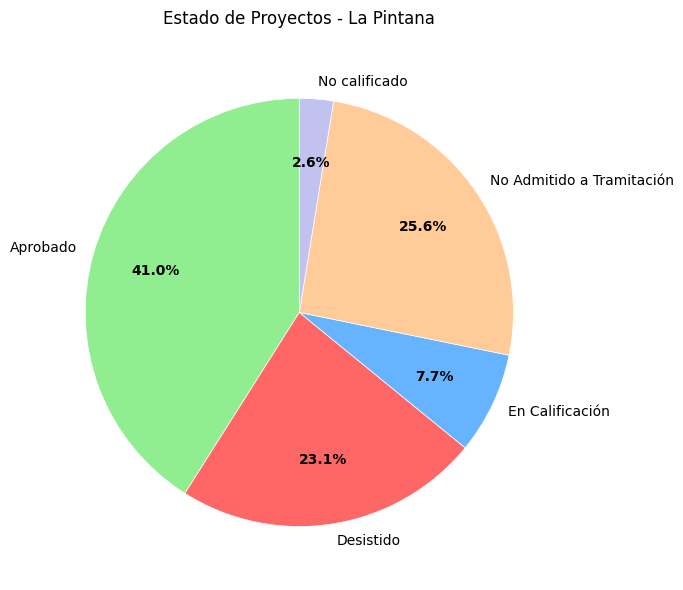

Is there a majority slice in this chart?

No